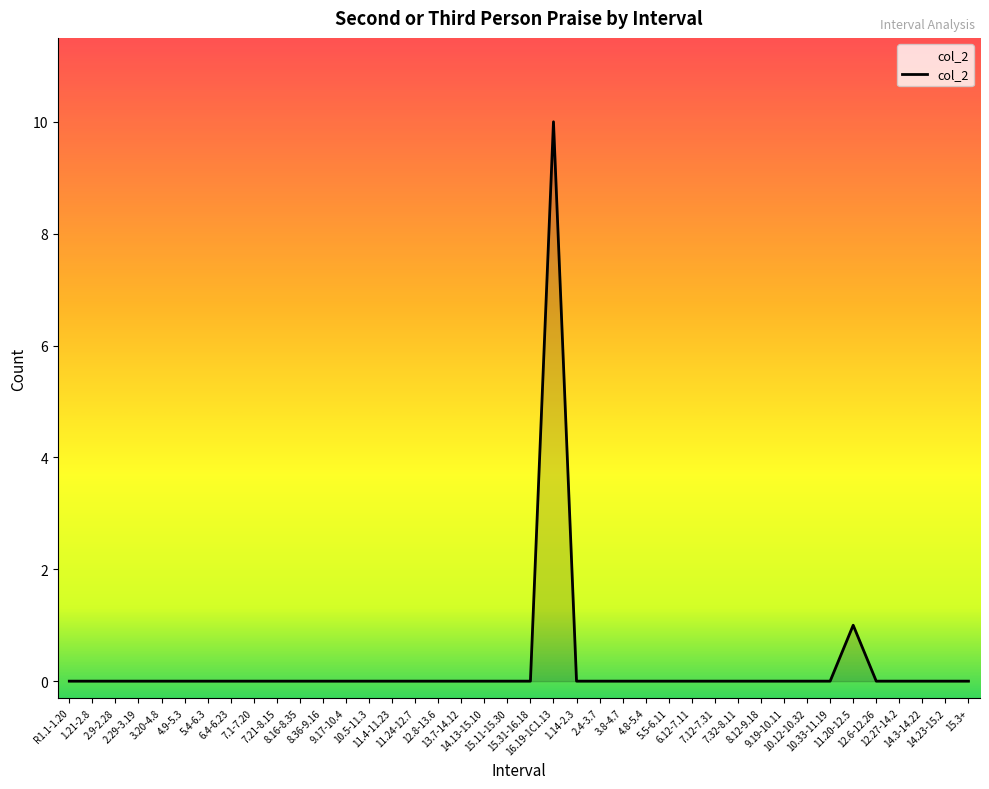

What is the difference between the maximum and minimum values?

10